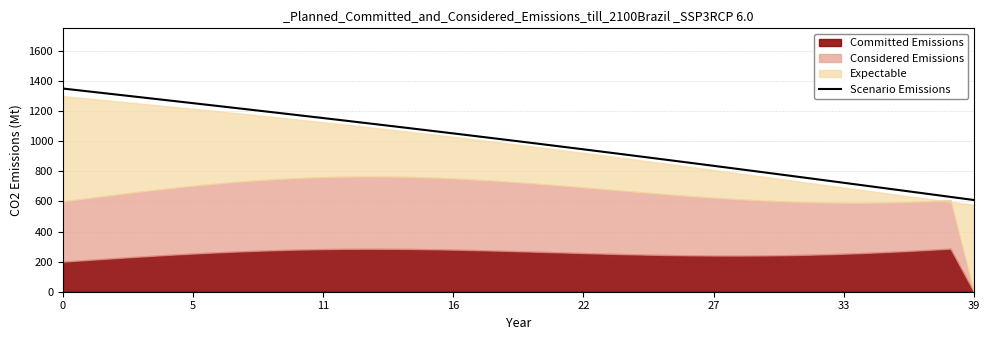

True or false: the data has more than 1 interior local peaks.

False